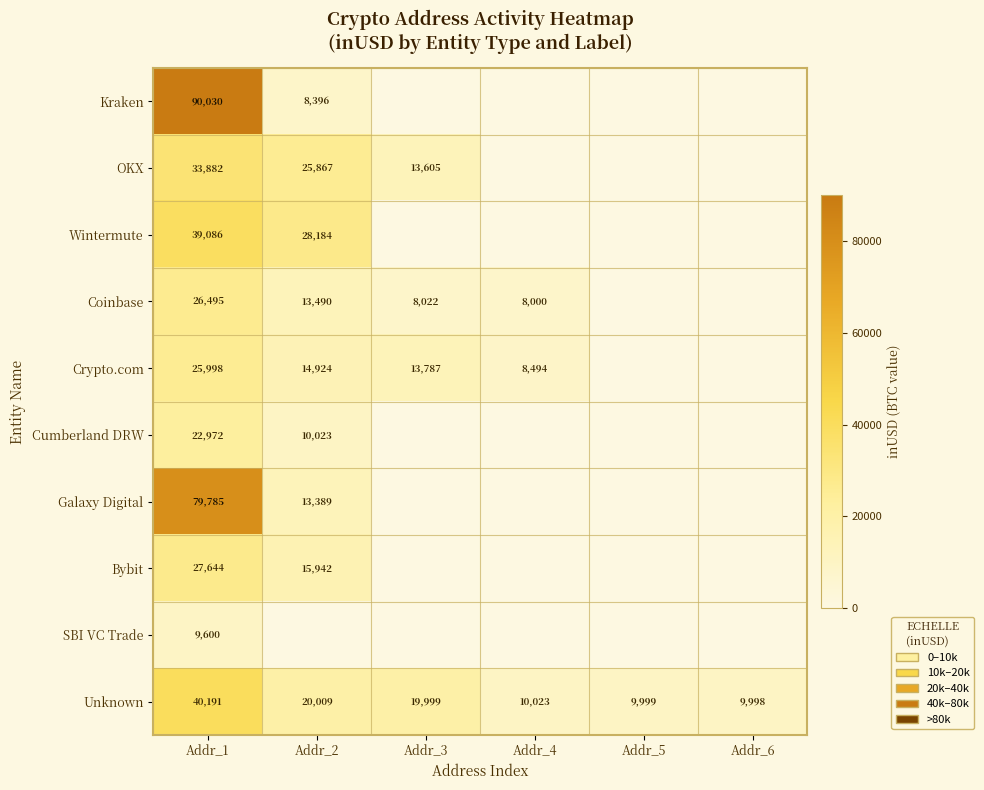

What is the spread (max minus min) of values at Addr_1?

80430